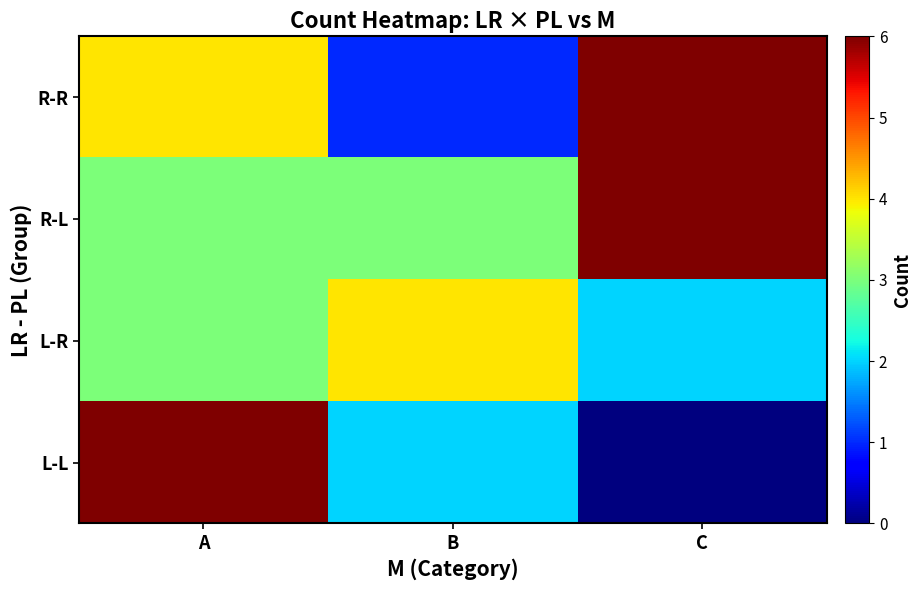

List the series in order of their overall mean, lowest first.

L-L, L-R, R-R, R-L